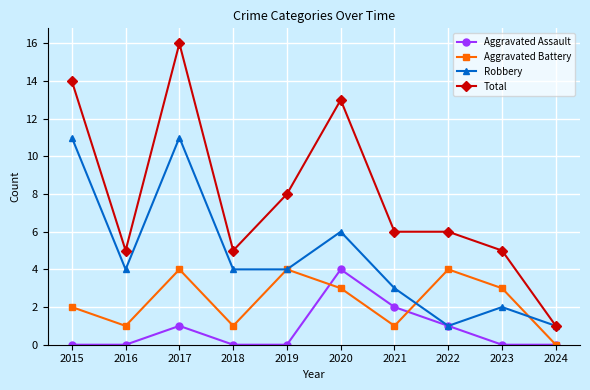

Which series has the largest range (max minus min)?

Total